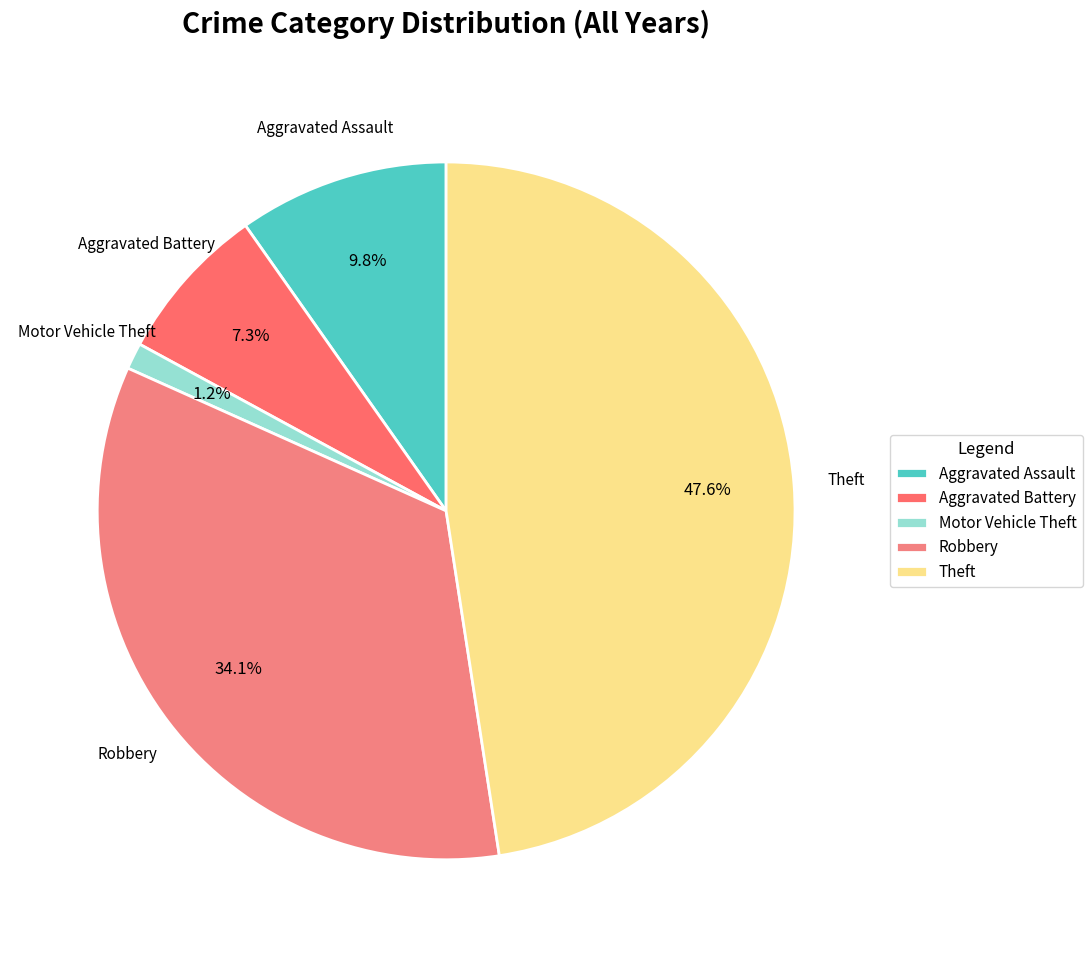

Is there any slice that represents more than half of the pie?

No